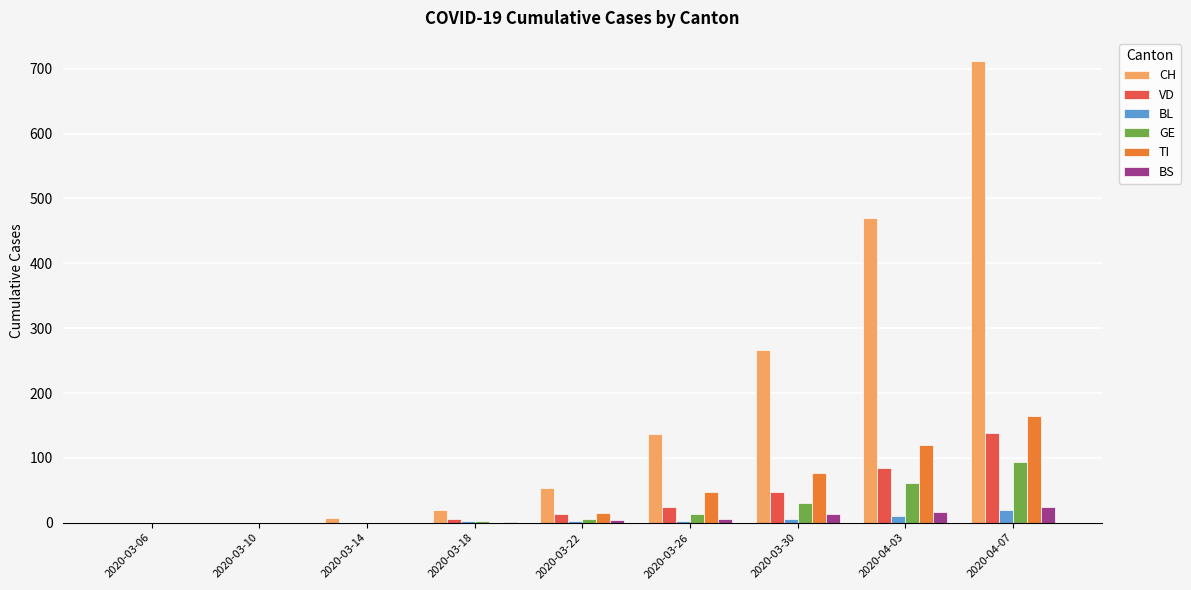

Count the number of categories in the chart.

9